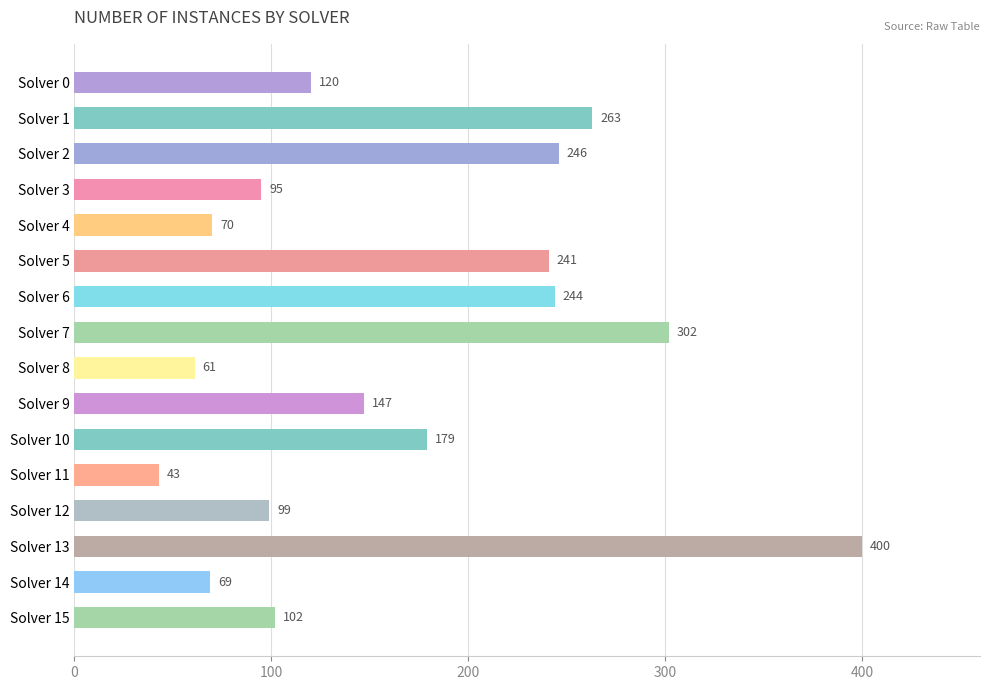

Between Solver 0 and Solver 5, which is larger?

Solver 5